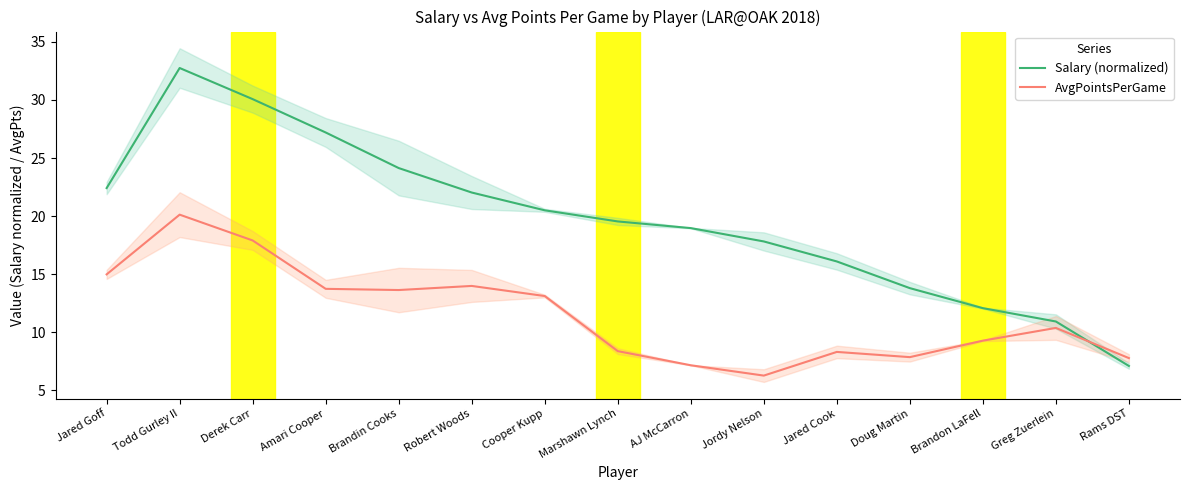

At which label is Salary (normalized) closest to 19?

AJ McCarron